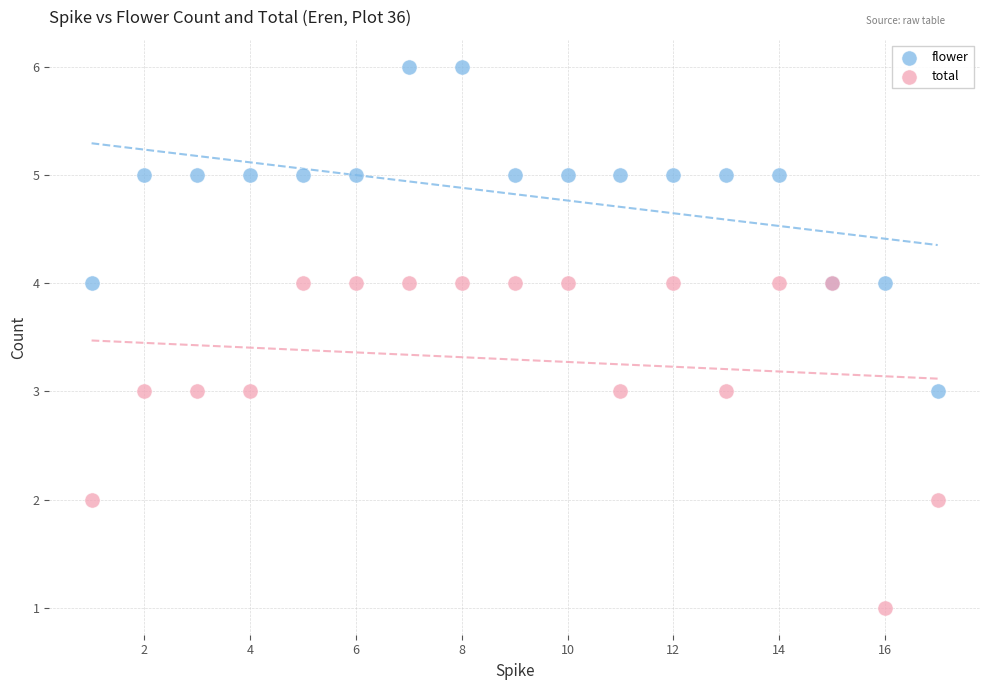

Which series reaches the minimum Y coordinate?

total